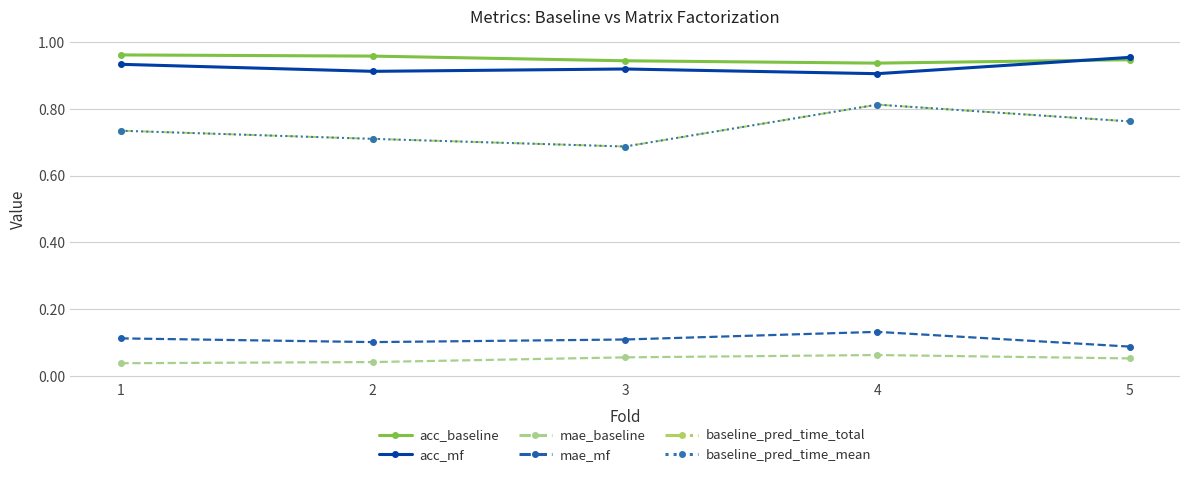

List the labels in order of acc_mf value, smallest first.

4, 2, 3, 1, 5